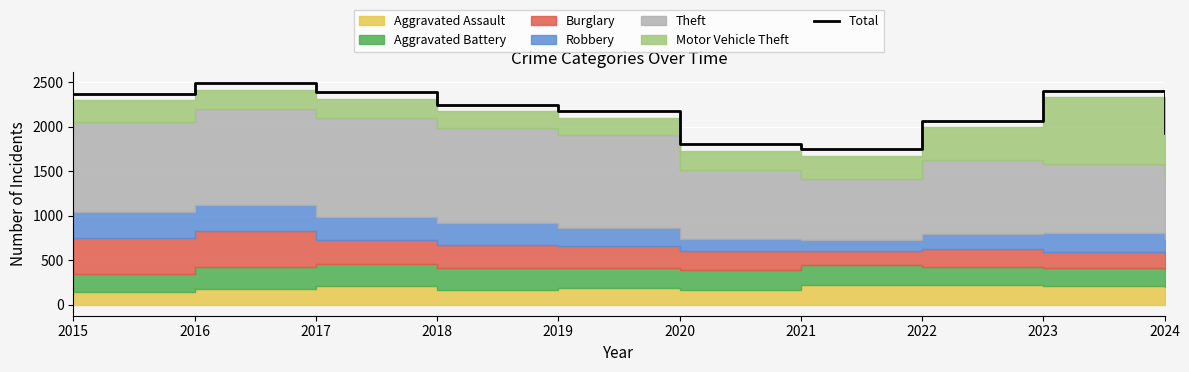

What is the change in value from 2022 to 2023?

+329